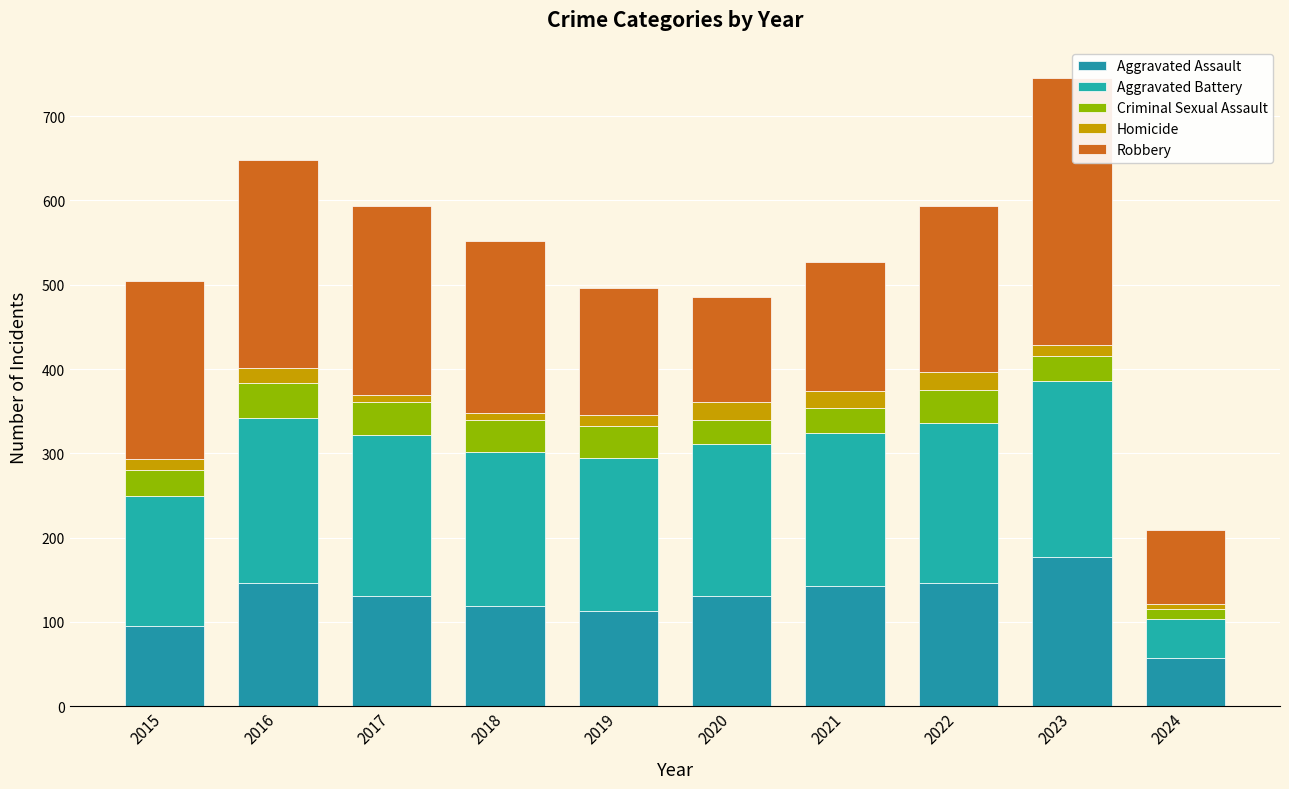

Count the number of categories in the chart.

10